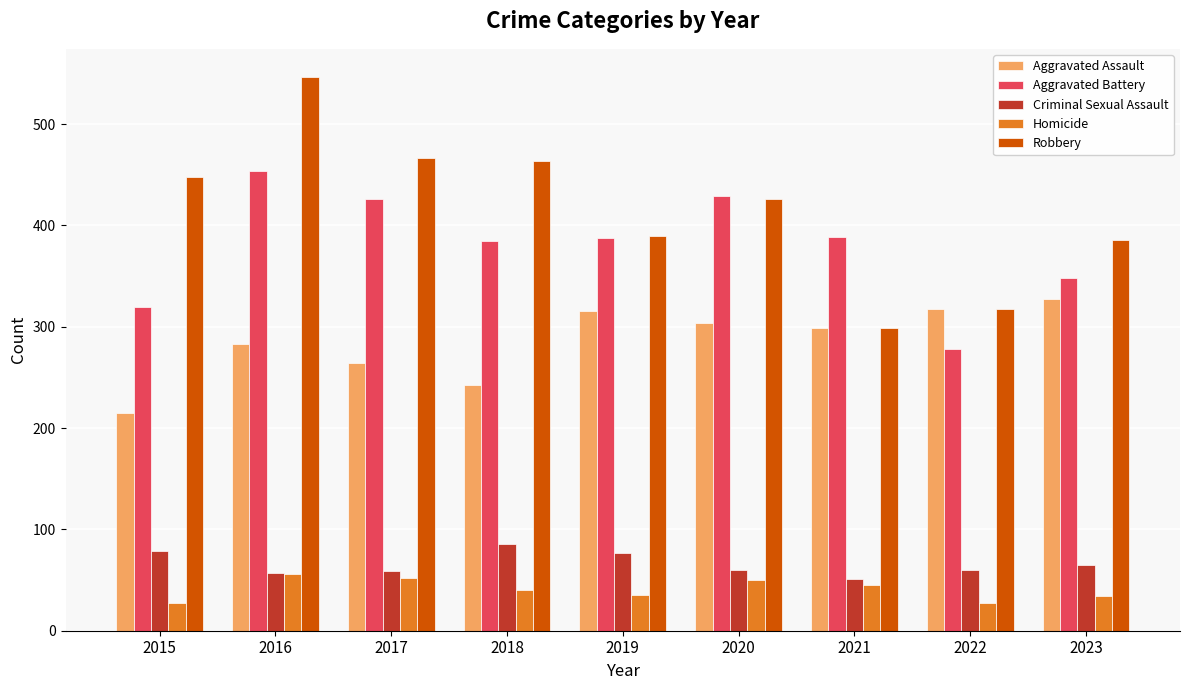

Is the value of Criminal Sexual Assault at 2017 greater than the value of Aggravated Battery at 2020?

No